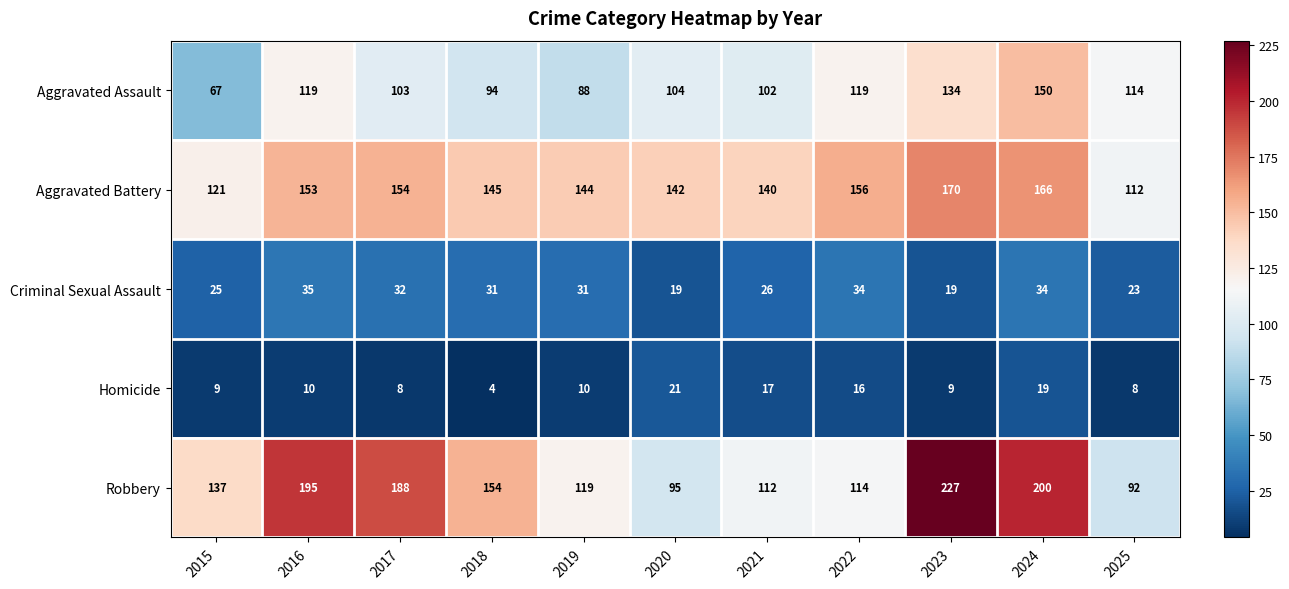

Which series changed the most between 2022 and 2025?

Aggravated Battery